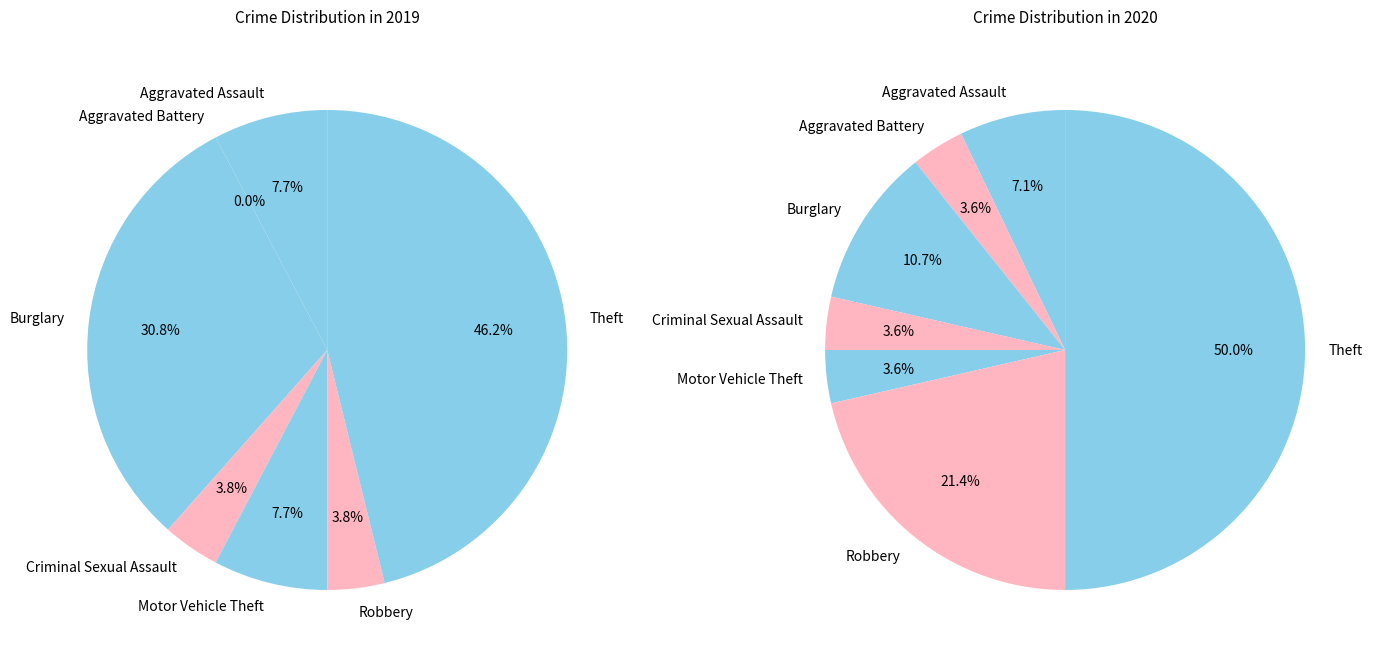

Rank the series at Aggravated Assault from lowest to highest value.

crime_values_2019, crime_values_2020